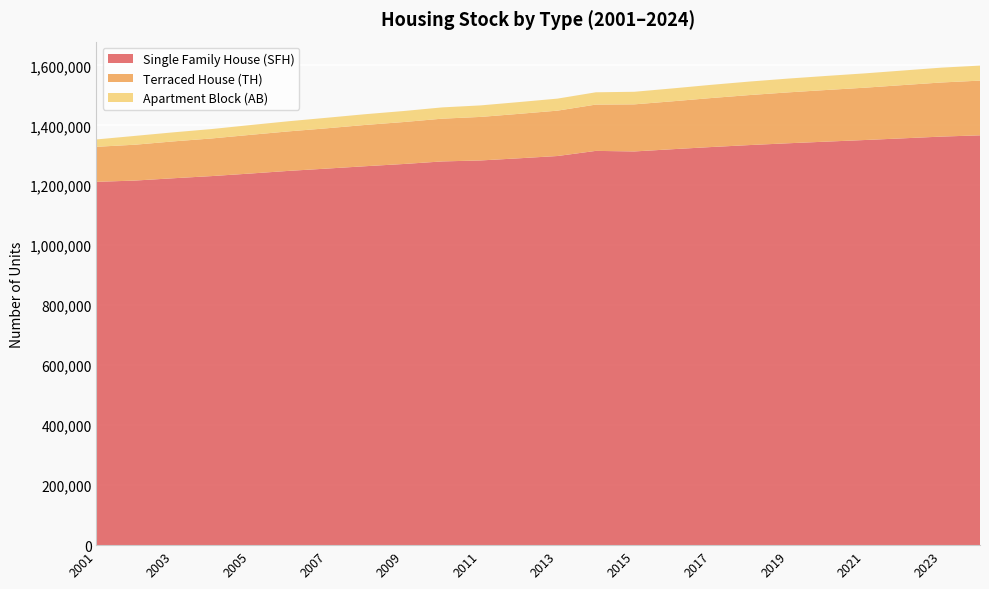

Reading left to right, extract all data points from this chart.

Single Family House (SFH): 1211524	1215729	1223460	1230690	1239137	1248005	1255705	1263593	1271011	1279574	1282832	1290022	1297601	1314735	1312837	1320355	1327540	1334130	1340105	1345561	1350960	1356610	1362422	1366575
Terraced House (TH): 116832	119543	122881	125491	128956	131739	134391	137653	139912	142582	145163	148175	151289	154366	157011	159762	163355	166722	169662	172198	174445	177575	180434	182442
Apartment Block (AB): 24516	29393	30192	31335	32634	33772	35113	35825	36752	37571	38394	39277	40089	41005	41957	42956	44034	45047	45977	46903	47767	48562	49483	50095